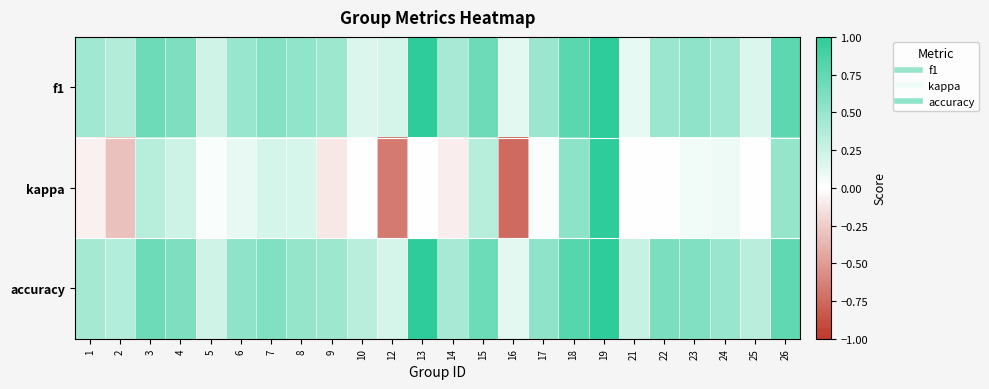

Between 19 and 23, which series saw the biggest shift?

kappa